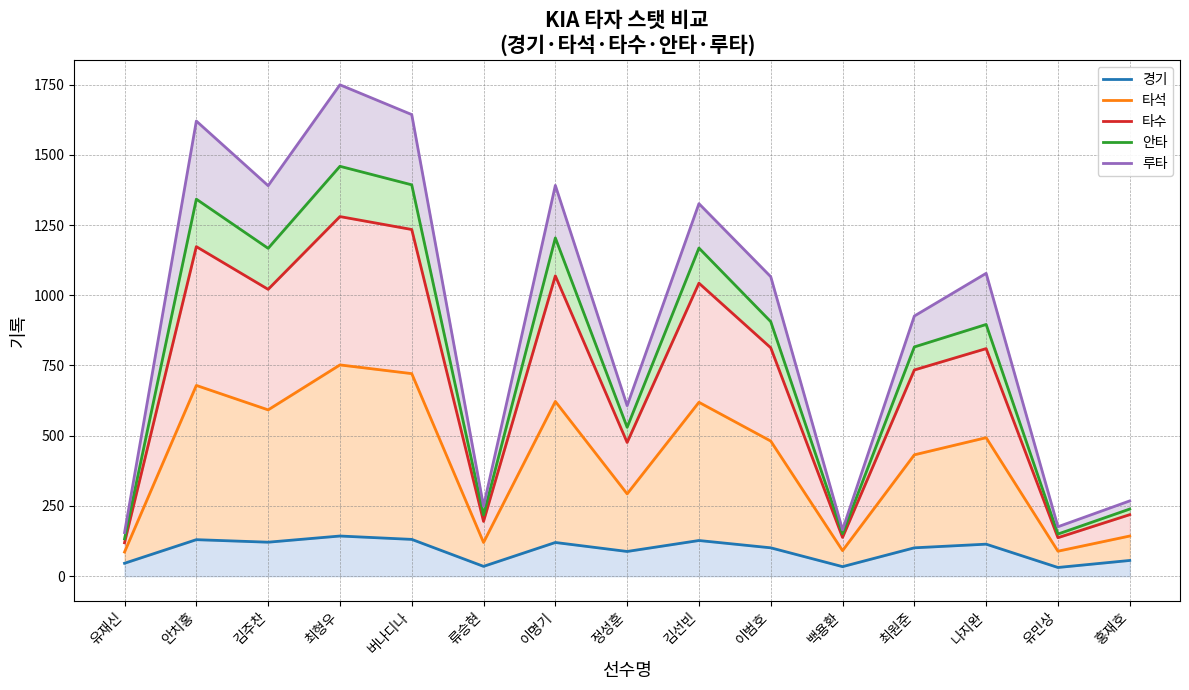

What is the label of the 12th point from the left?

최원준